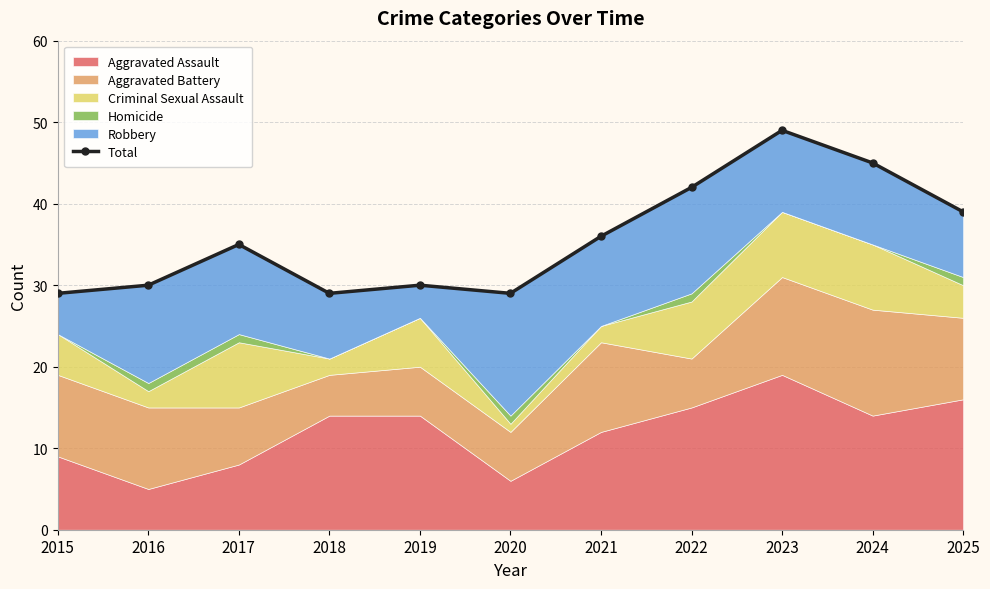

What is the value of the 6th point from the left?

29